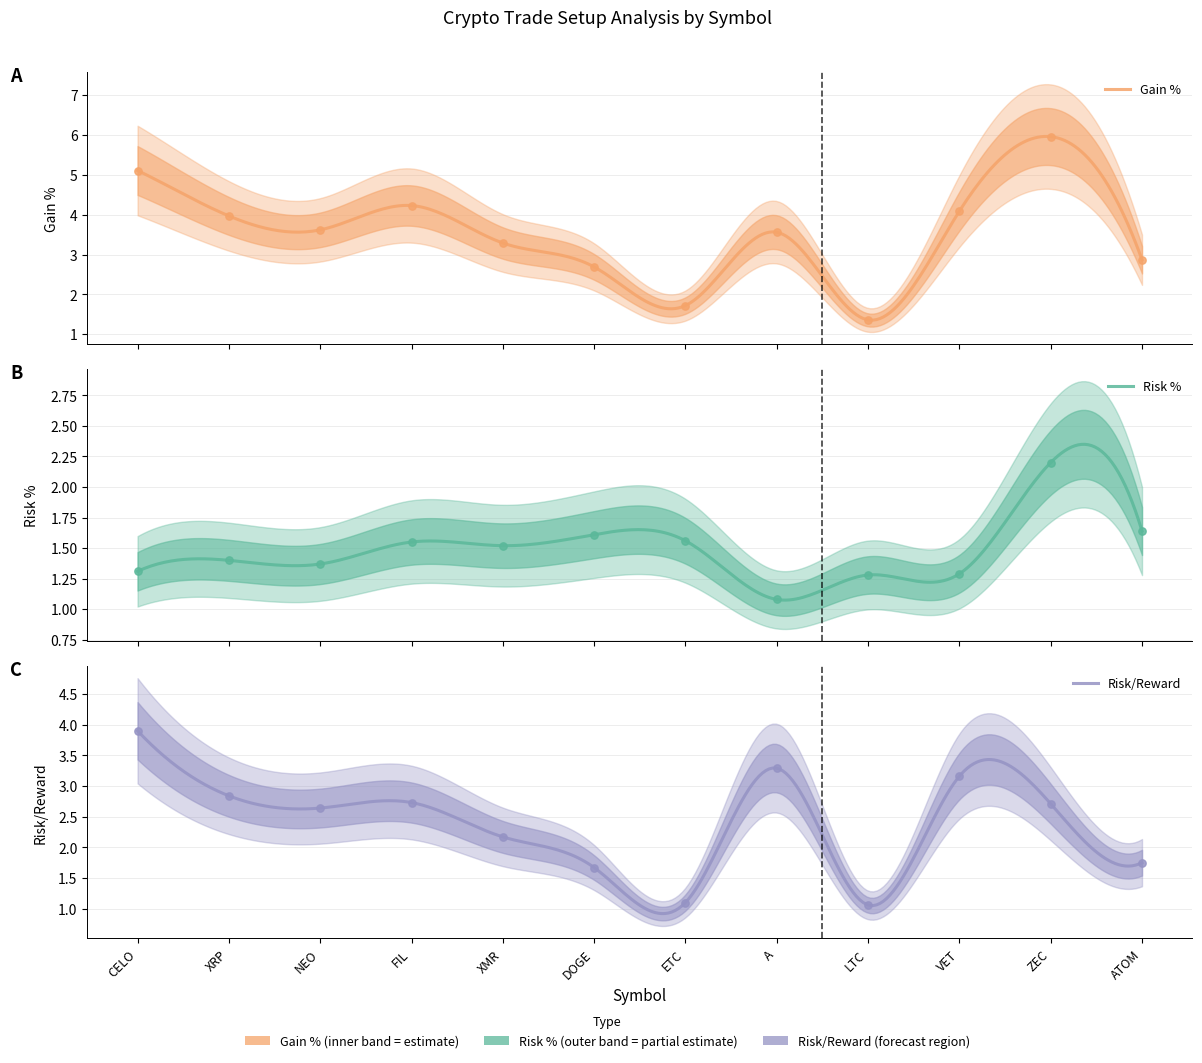

Which series reaches the maximum Y coordinate?

gain_pct